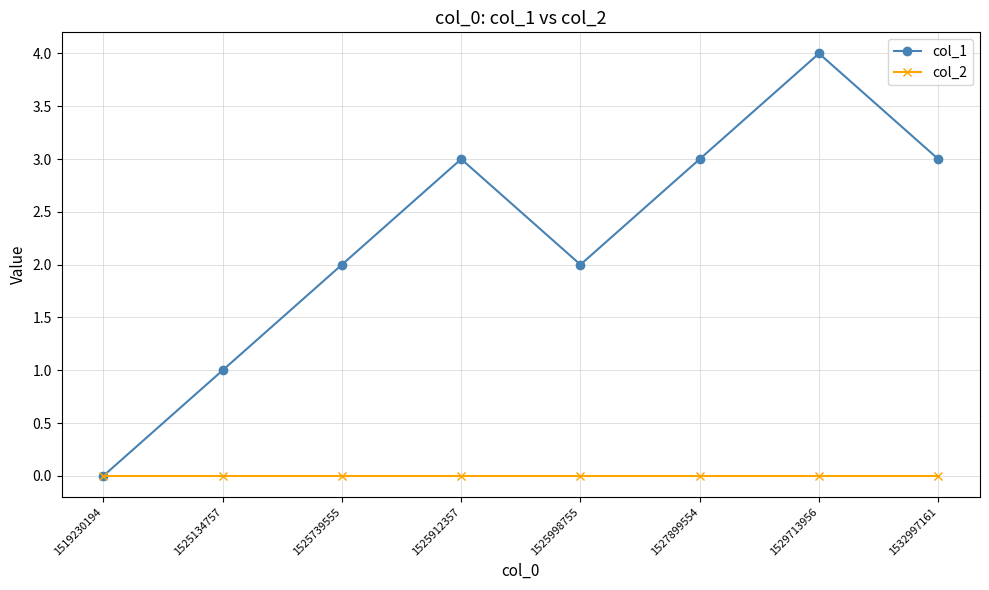

Reading right to left, what are all the values shown in this chart?

col_1: 1532997161=3	1529713956=4	1527899554=3	1525998755=2	1525912357=3	1525739555=2	1525134757=1	1519230194=0
col_2: 1532997161=0	1529713956=0	1527899554=0	1525998755=0	1525912357=0	1525739555=0	1525134757=0	1519230194=0